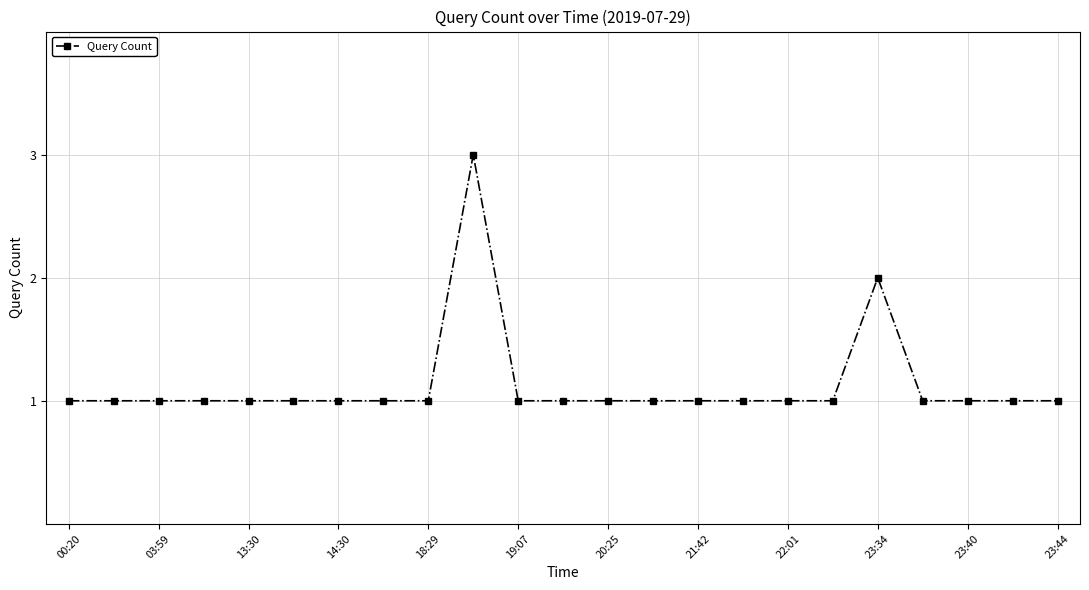

Count the number of categories in the chart.

23